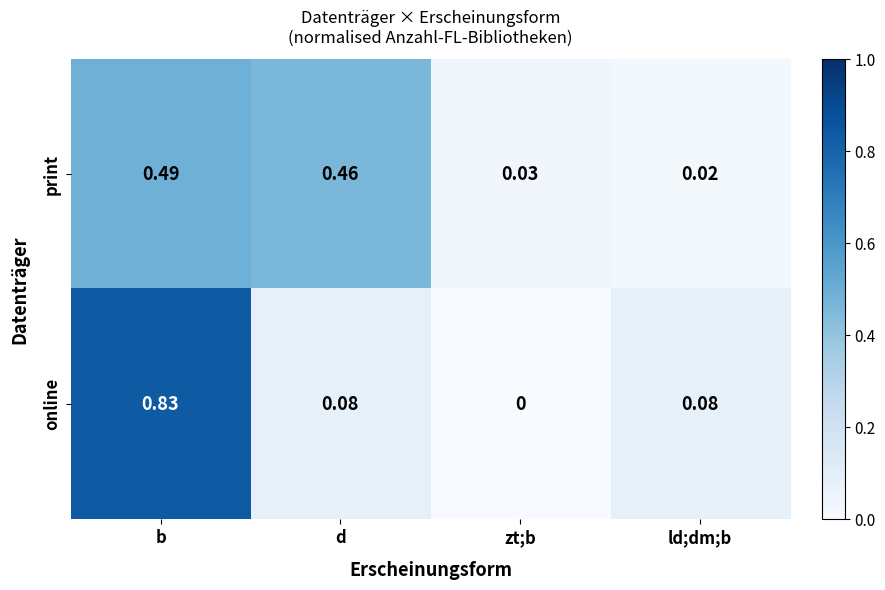

Rank the categories by print value from highest to lowest.

b, d, zt;b, ld;dm;b